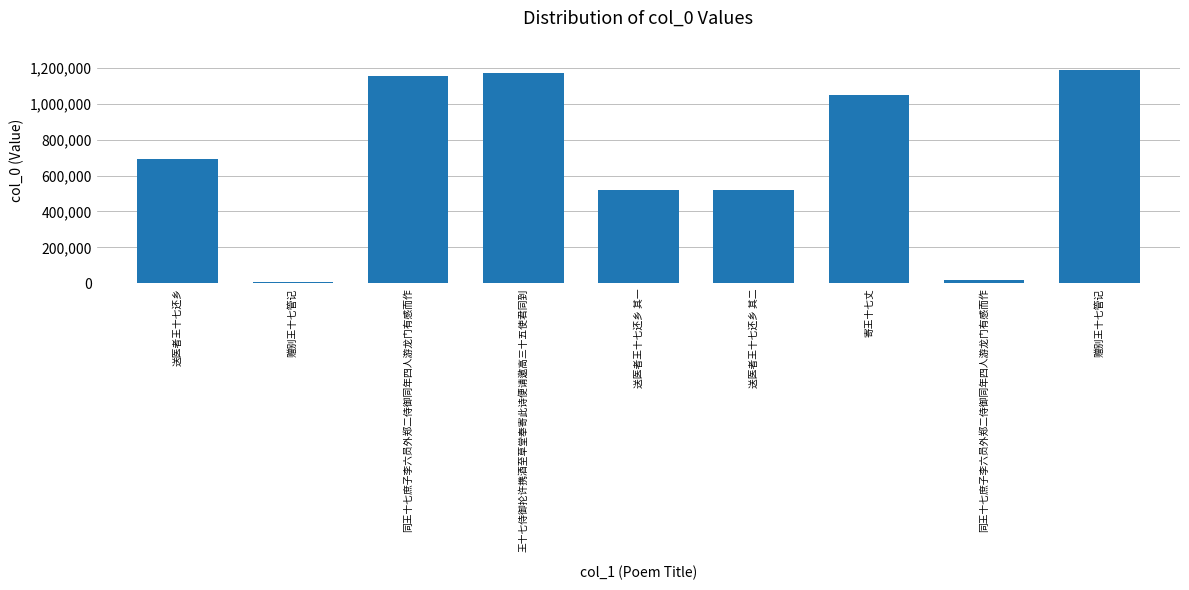

How many data points are less than 690139?

4